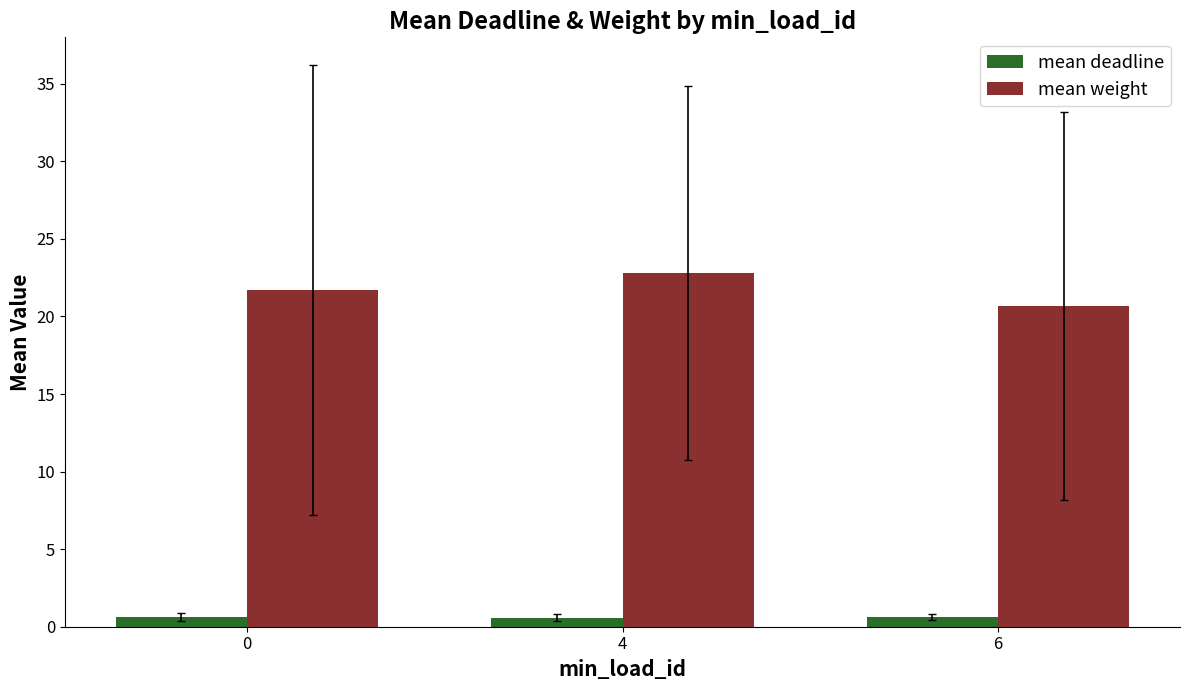

What is the greatest value displayed?

22.8